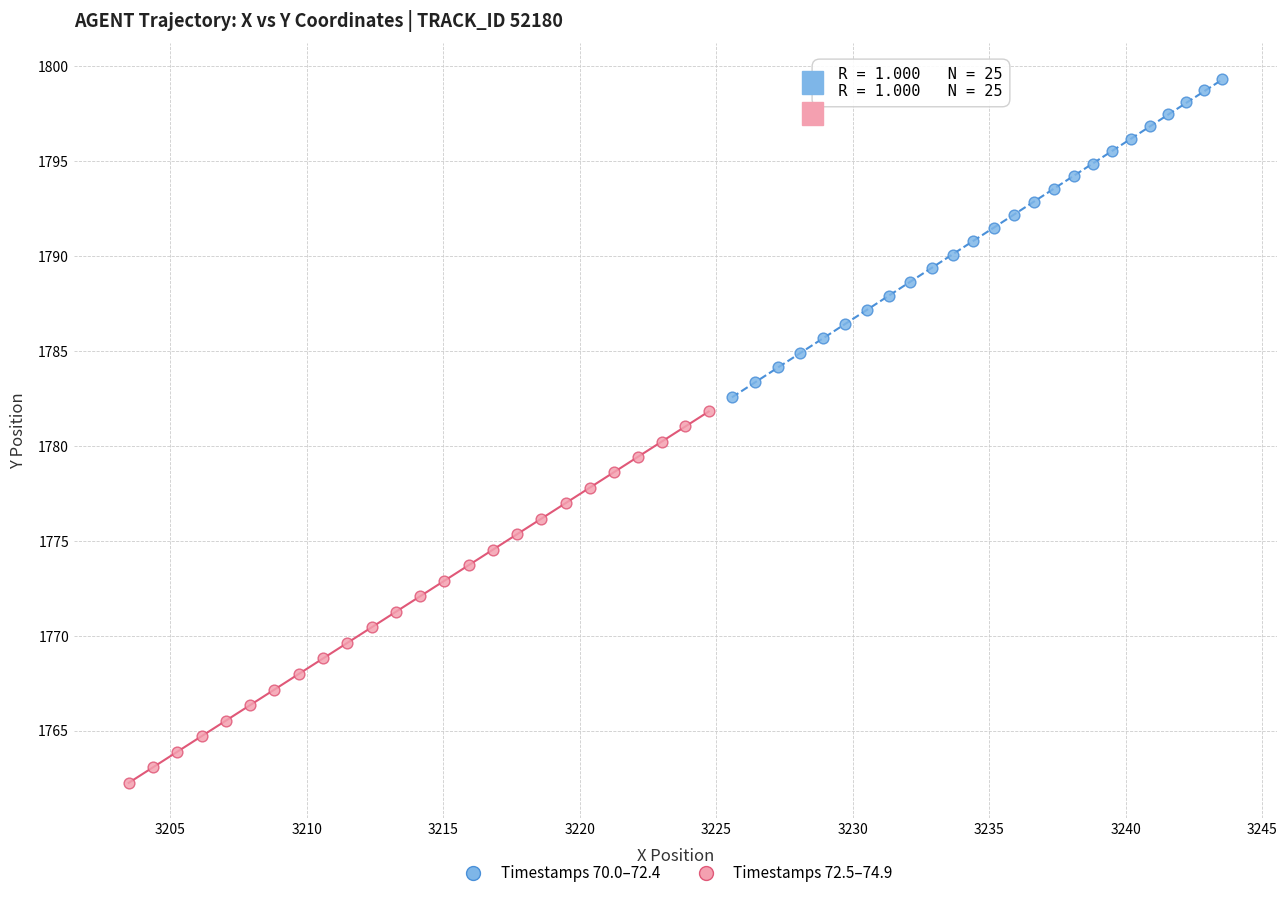

Which series has the largest Y range (max minus min)?

Timestamps 72.5–74.9